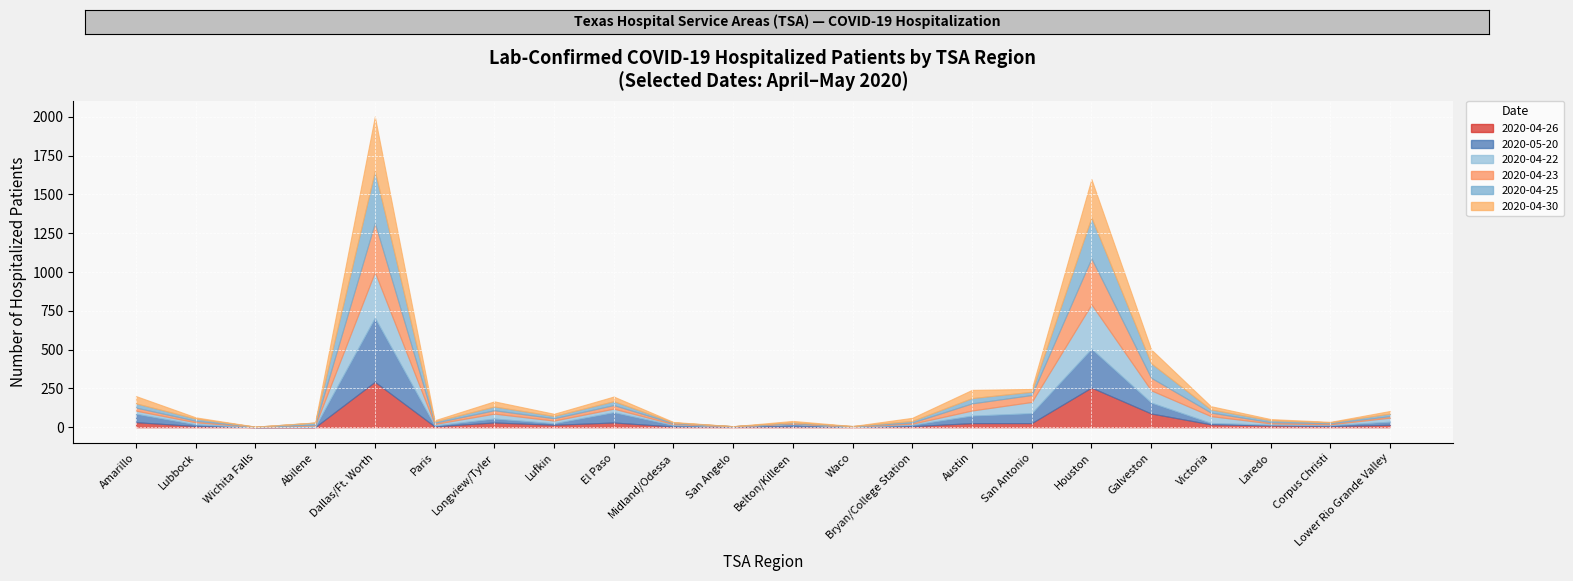

At how many categories does at least one series exceed 372?

1